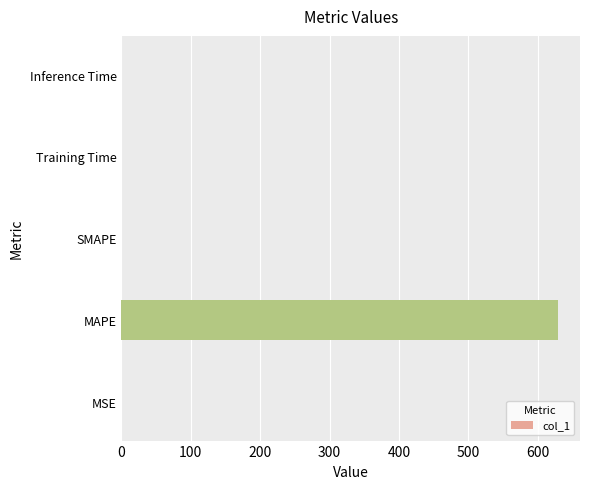

Does the chart contain stacked bars?

No